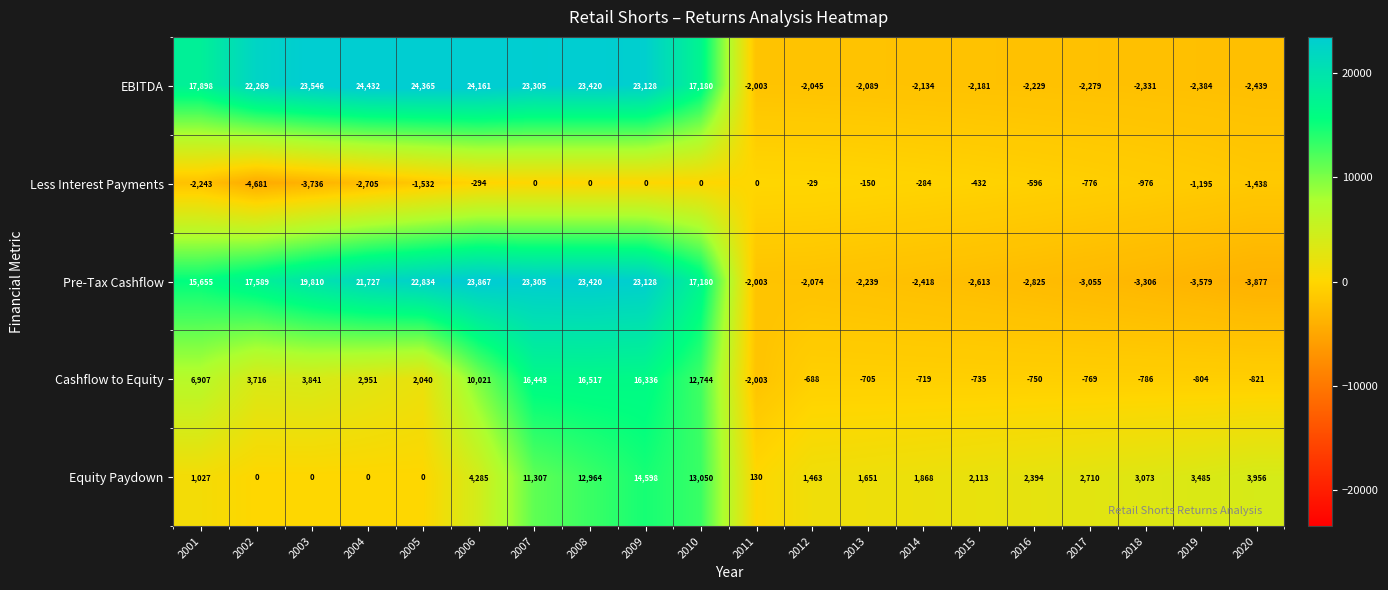

Which series has the largest total across all categories?

EBITDA